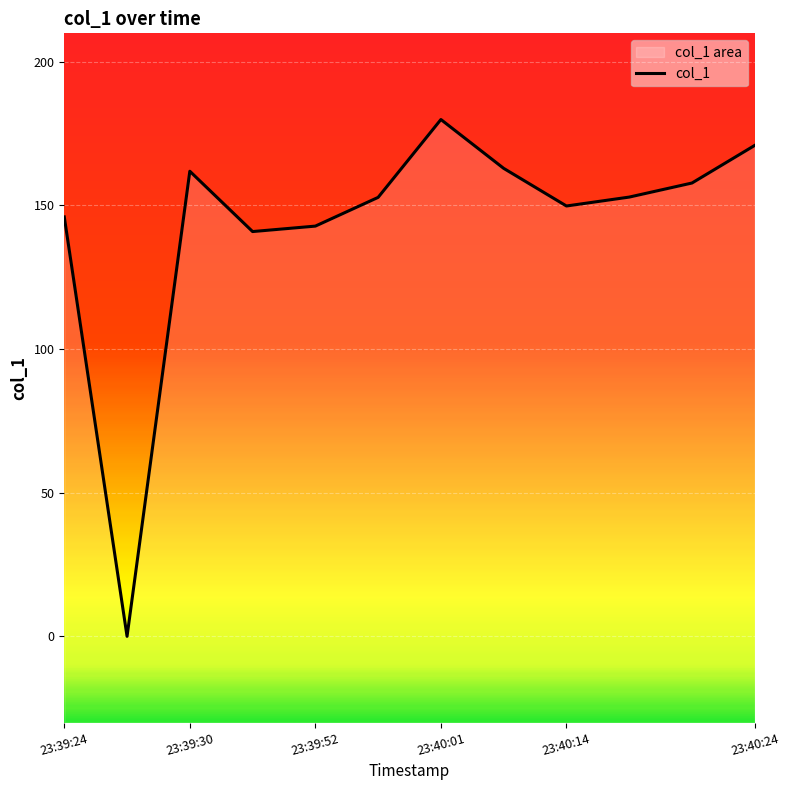

The value at 23:39:52 is 62.4. True or false?

False